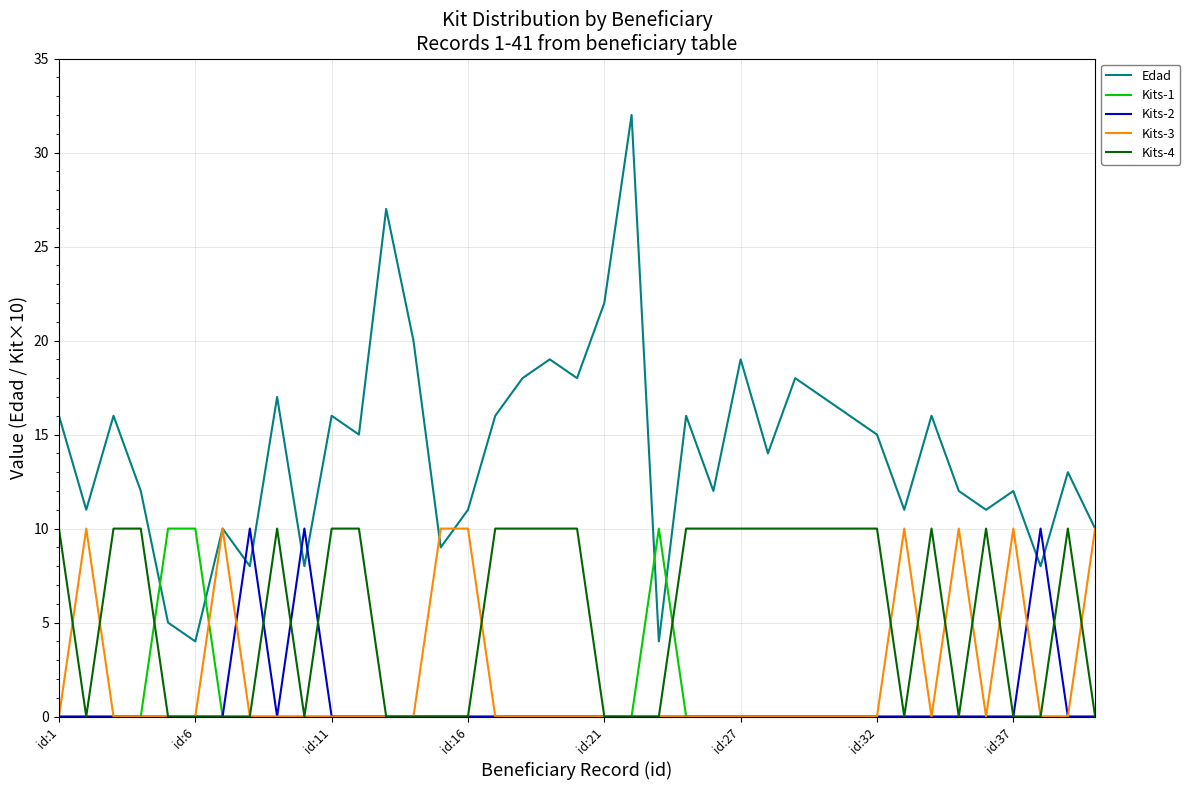

Which series has the largest total across all categories?

Edad